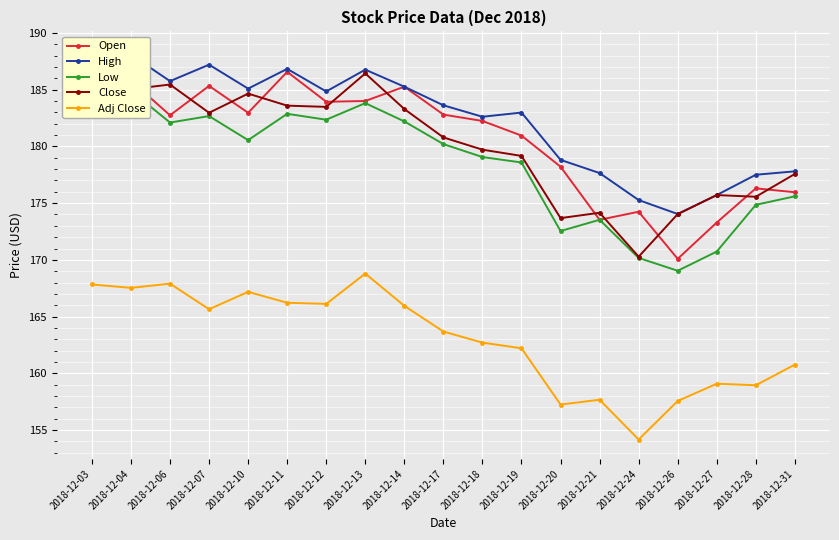

Which series has the largest total across all categories?

High